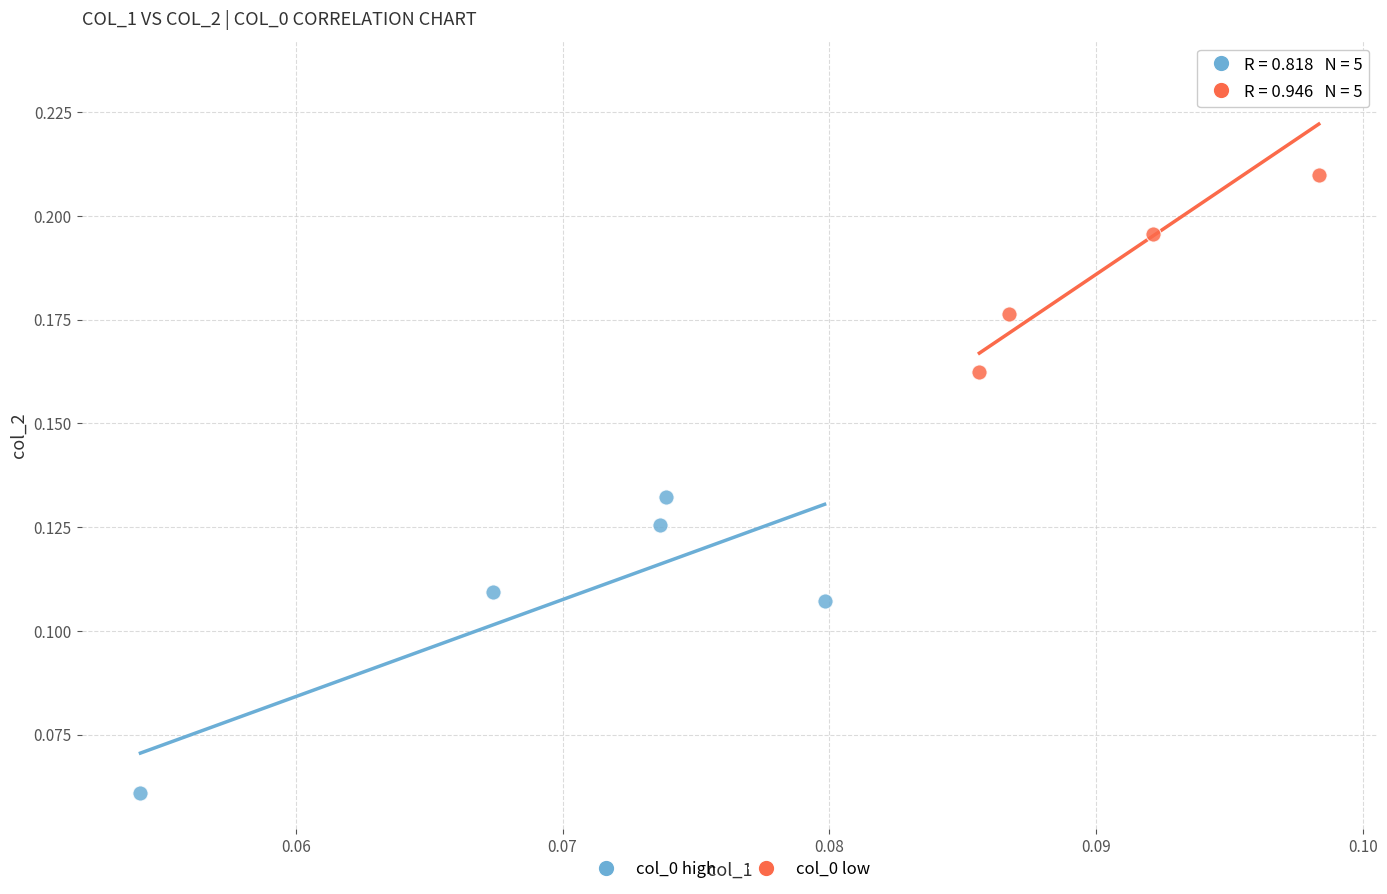

Which series contains the lowest Y value?

col_0 high